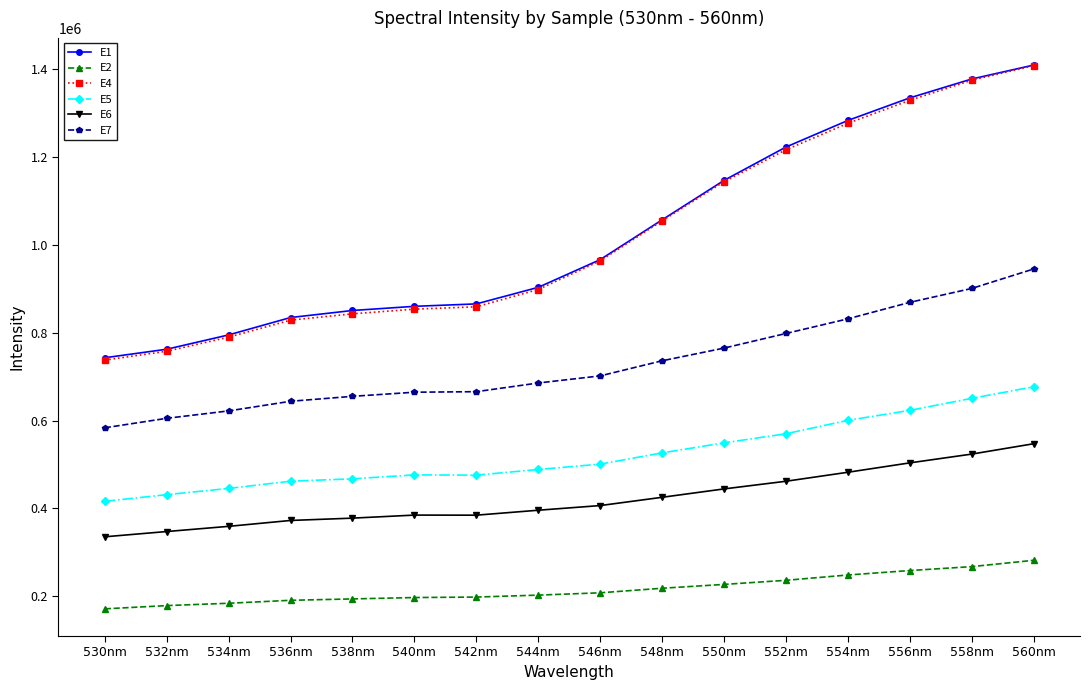

What is the lowest value of the E2 series?

171133